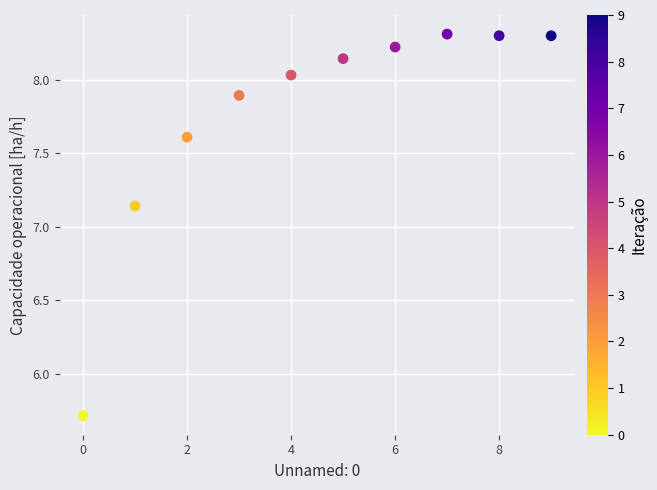

What is the average Y value?

7.8